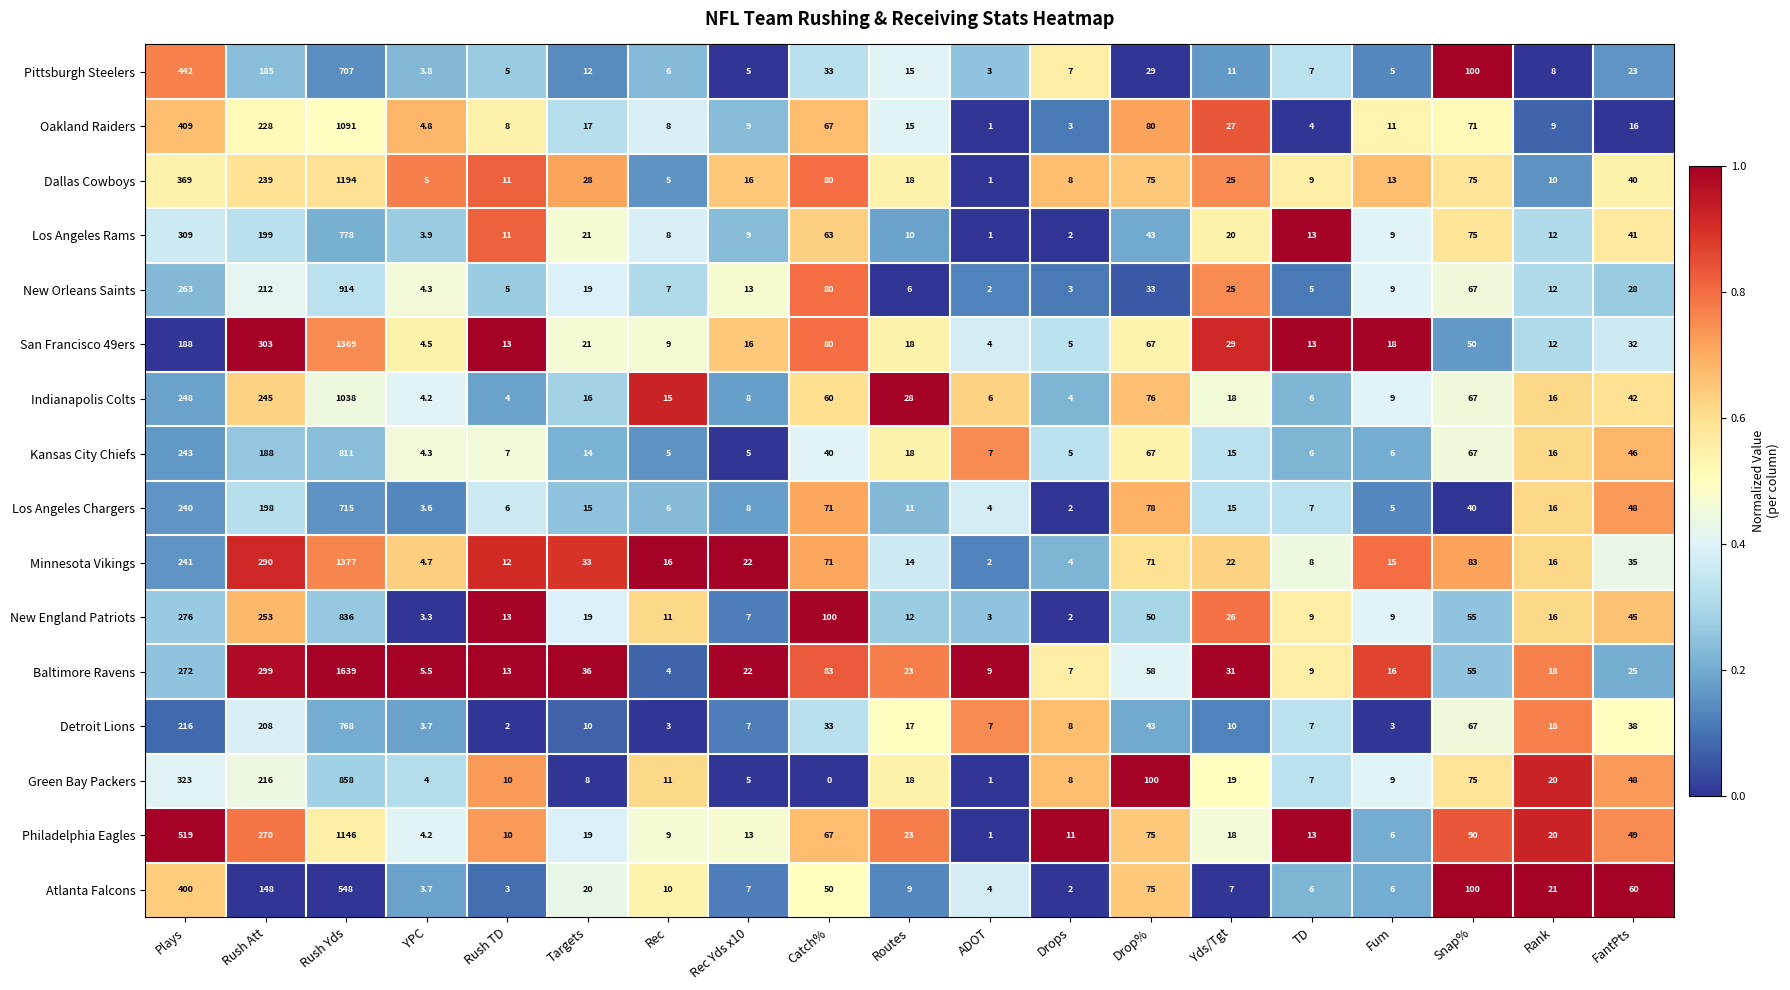

How many series are shown in this chart?

16